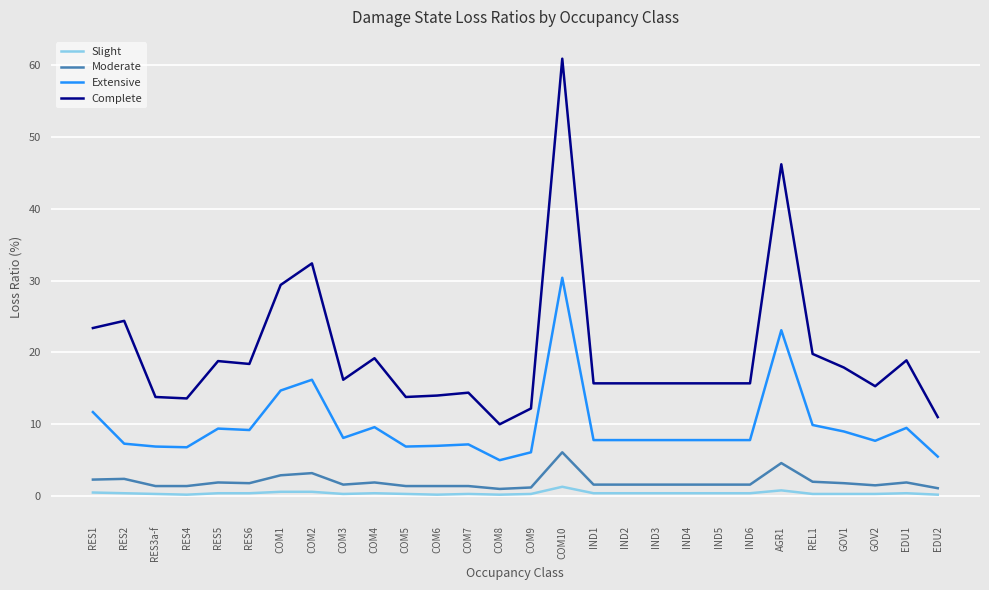

Is the value of Slight at RES5 greater than the value of Complete at RES3a-f?

No